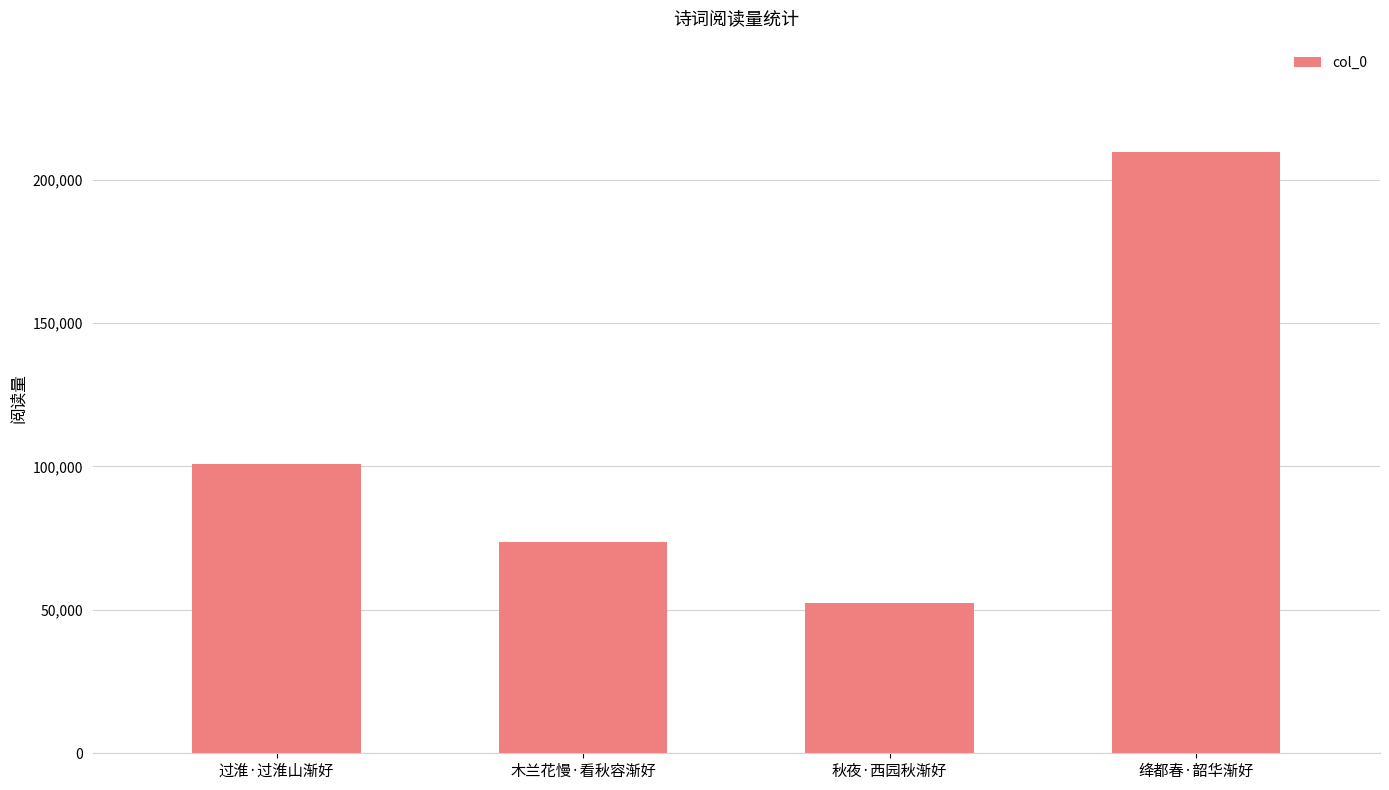

The chart shows a value of 100819 at 过淮·过淮山渐好. True or false?

True